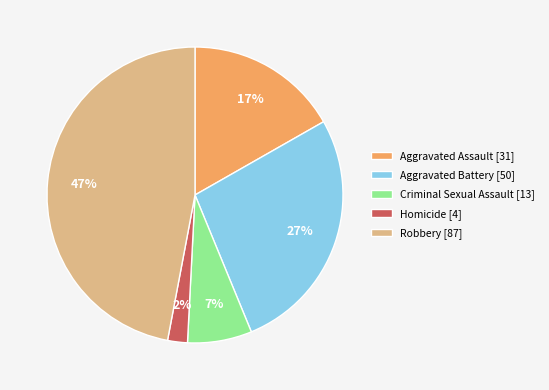

To the nearest percent, what percentage of the pie is Robbery?

47%